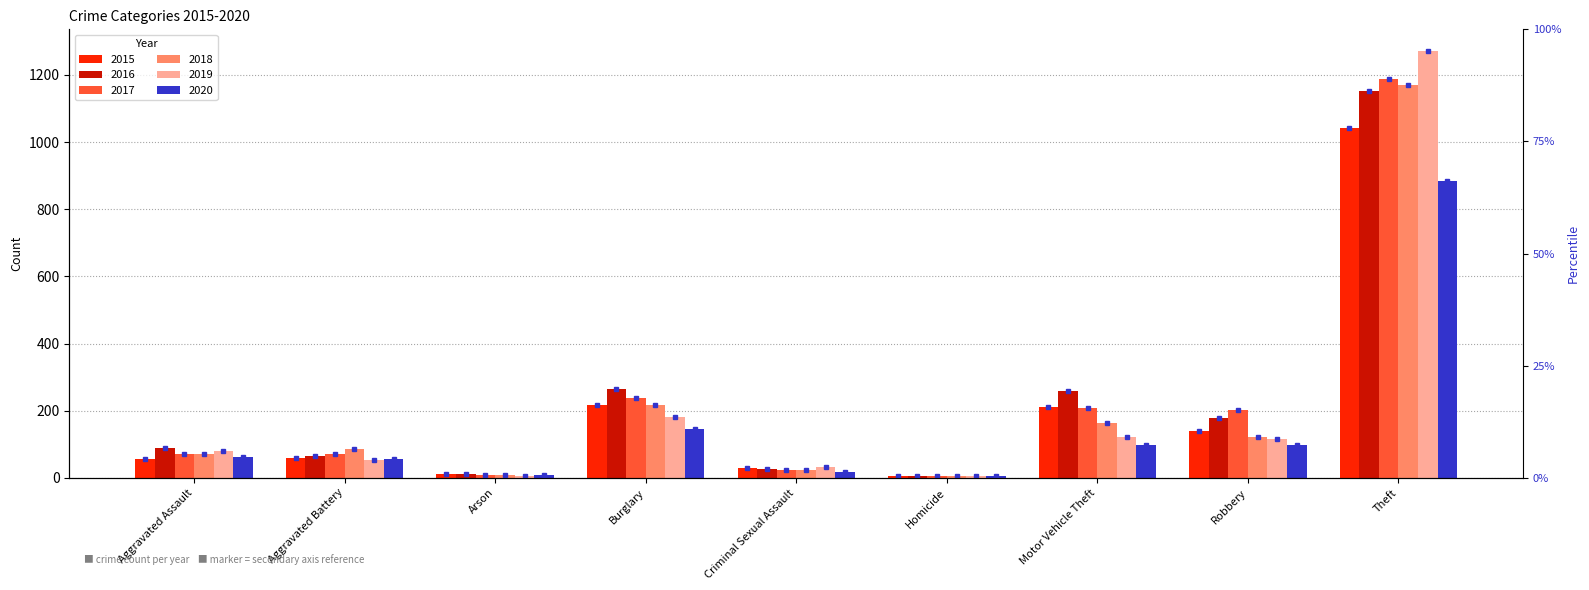

What is the sum of the 2018 values at Arson and Criminal Sexual Assault?

31